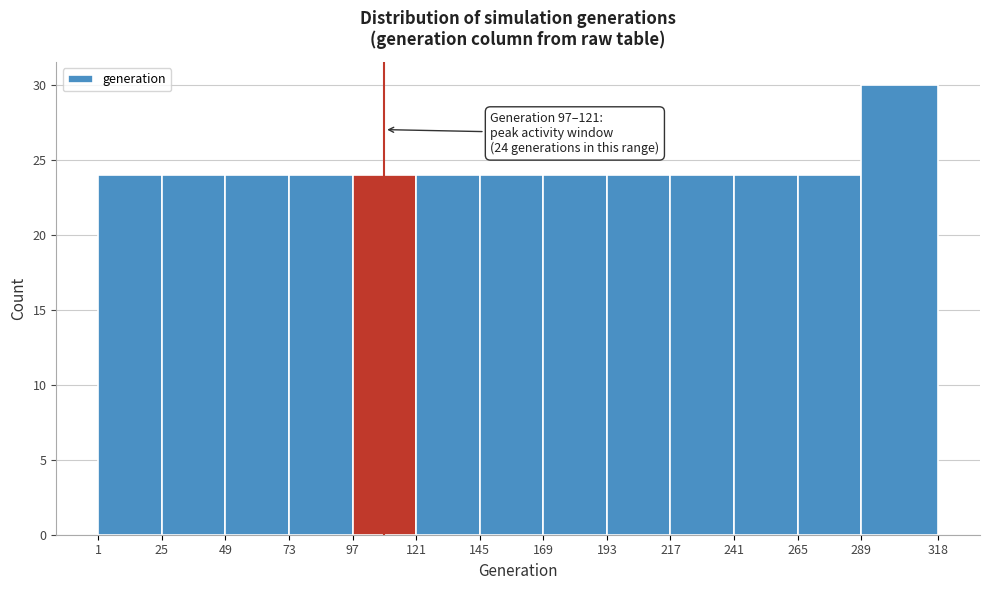

Which range on the x-axis has the tallest bar?

289 to 318